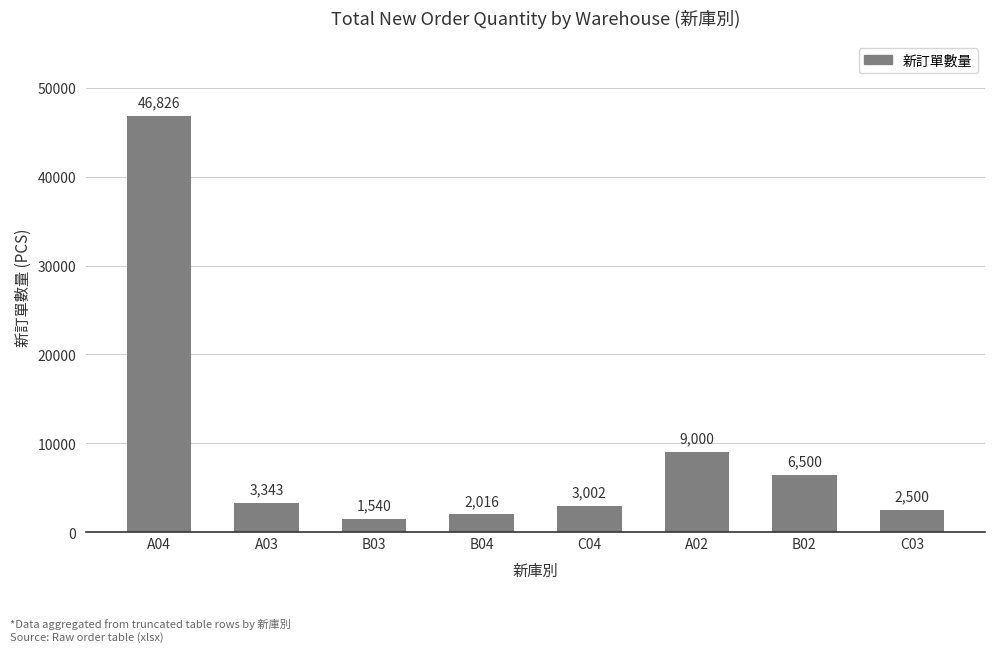

The chart shows a value of 1540 at B03. True or false?

True